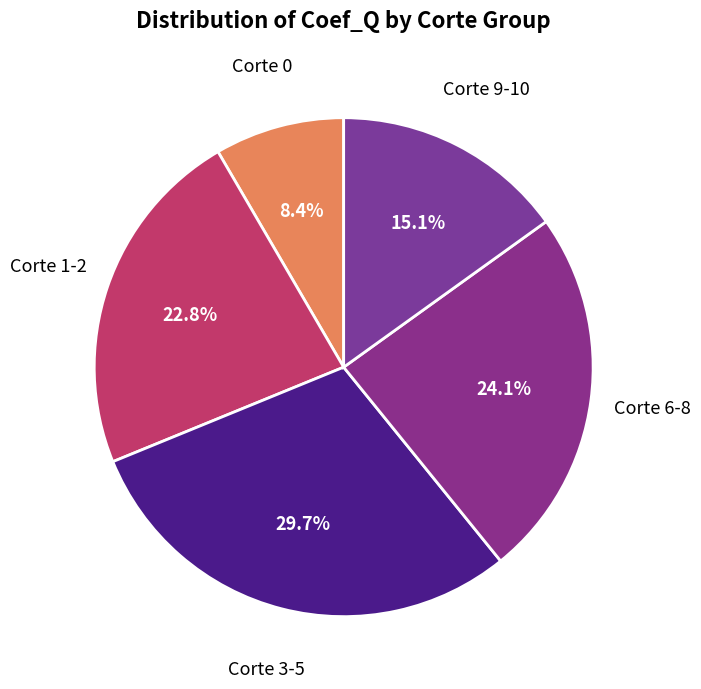

Which has a higher value, Corte 1-2 or Corte 0?

Corte 1-2